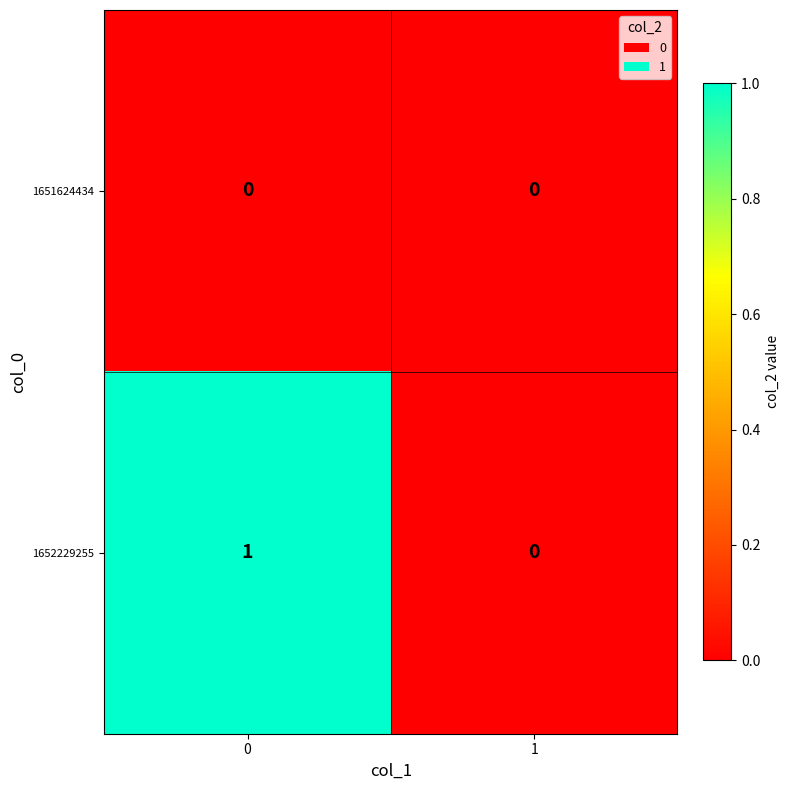

Reading right to left, list all the values displayed in this chart.

1651624434: 0	0
1652229255: 0	1